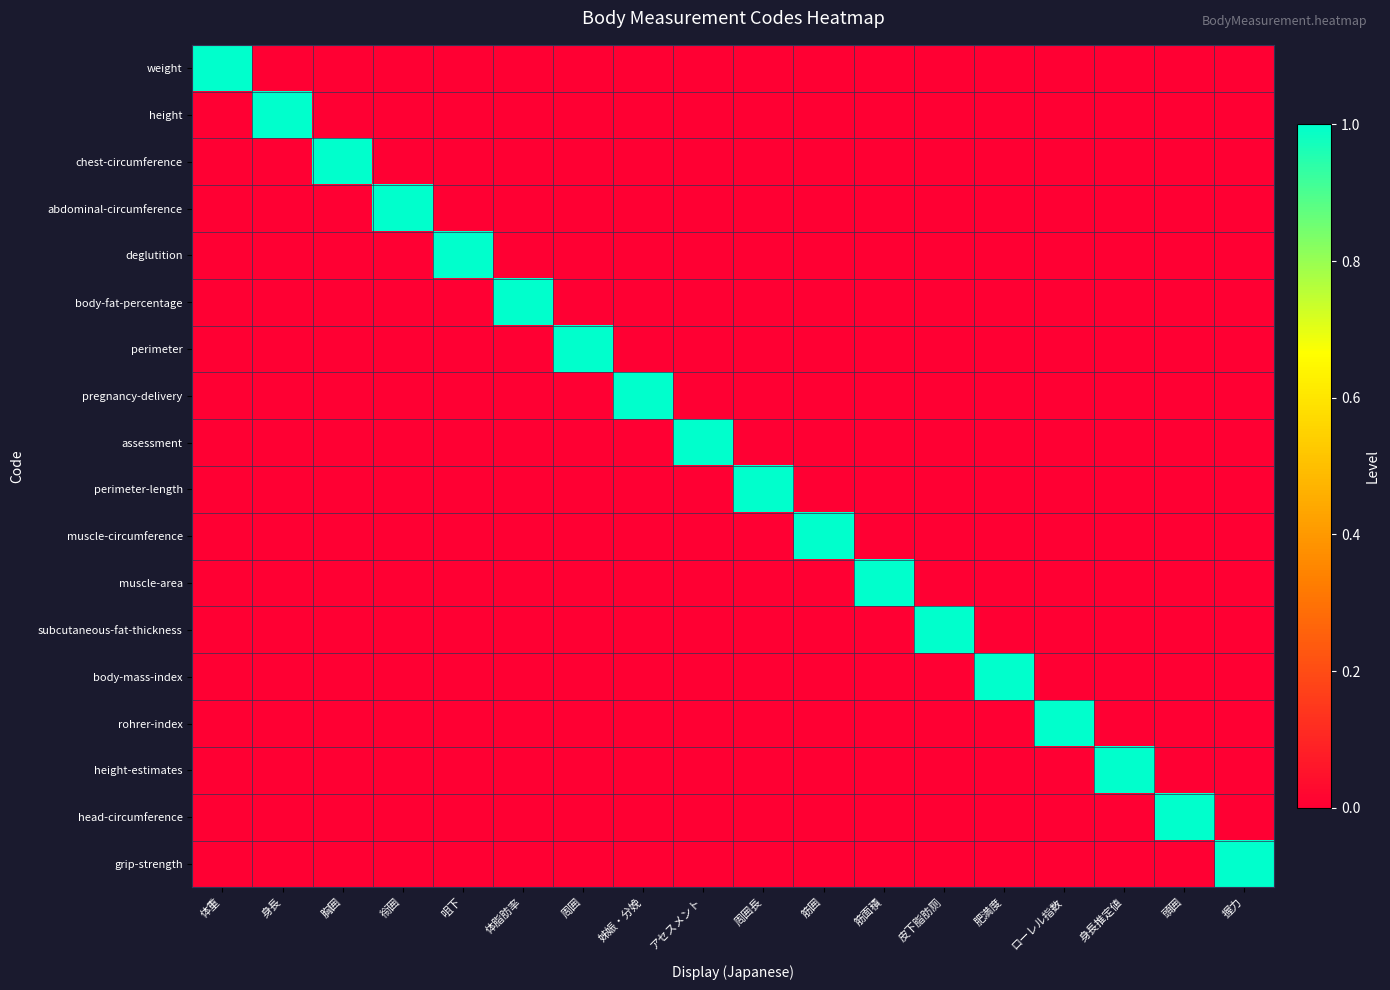

Which has a higher value, ローレル指数 or アセスメント?

ローレル指数